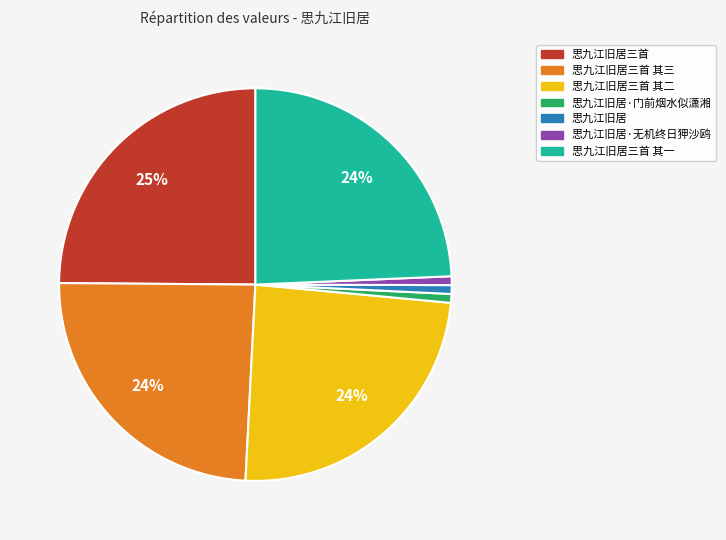

To the nearest percent, what portion does 思九江旧居三首 represent?

25%